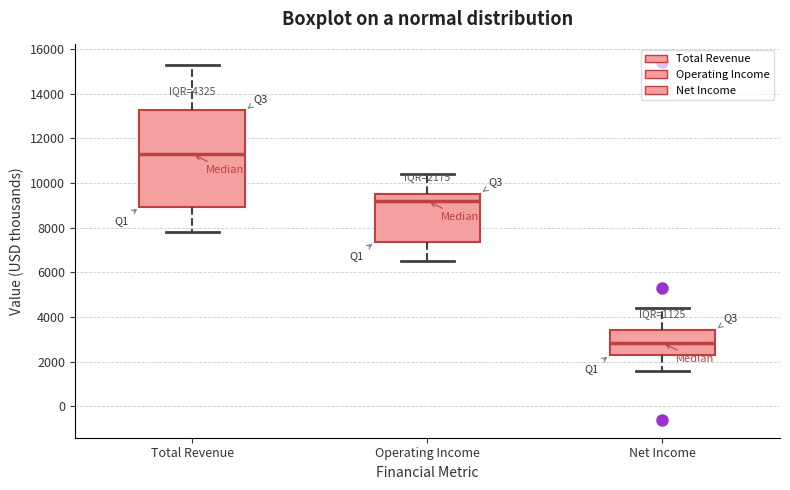

Comparing the boxes themselves (not the whiskers), which one is the tallest?

Total Revenue